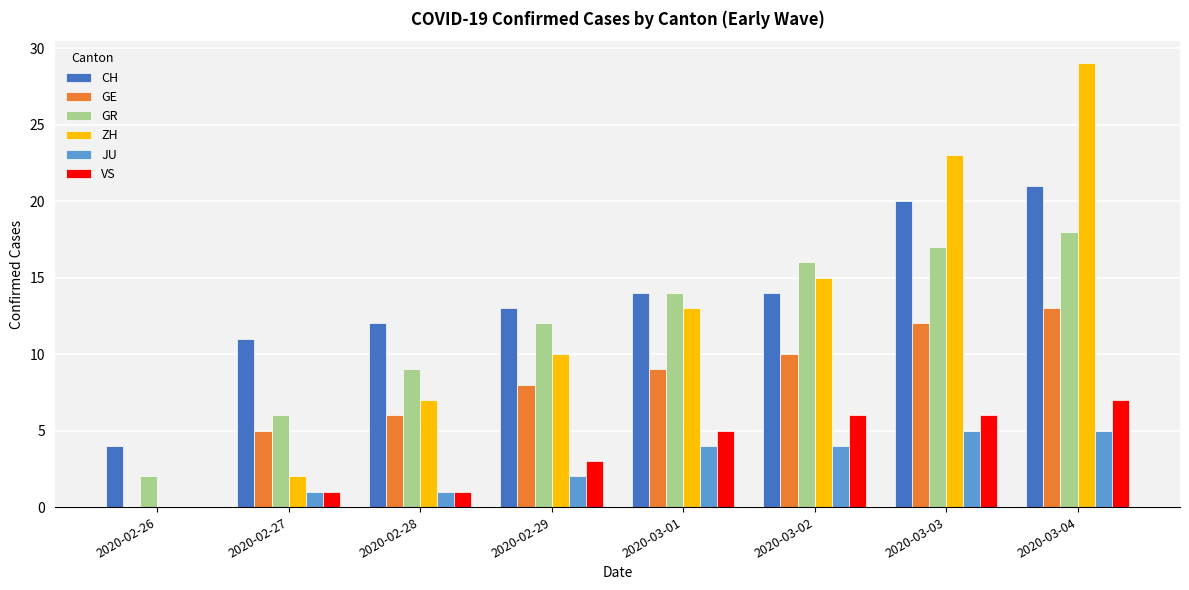

Are the bars grouped side by side (vs. stacked)?

Yes